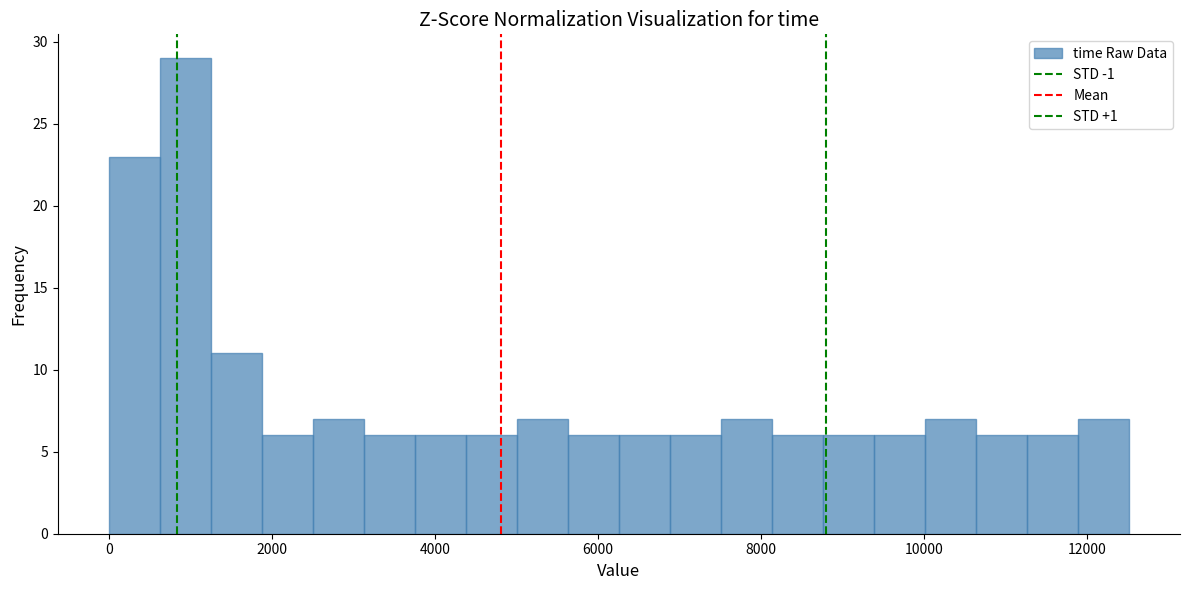

Around what value on the x-axis is the tallest bar? Give the approximate position of its centre, as read against the axis.

1000